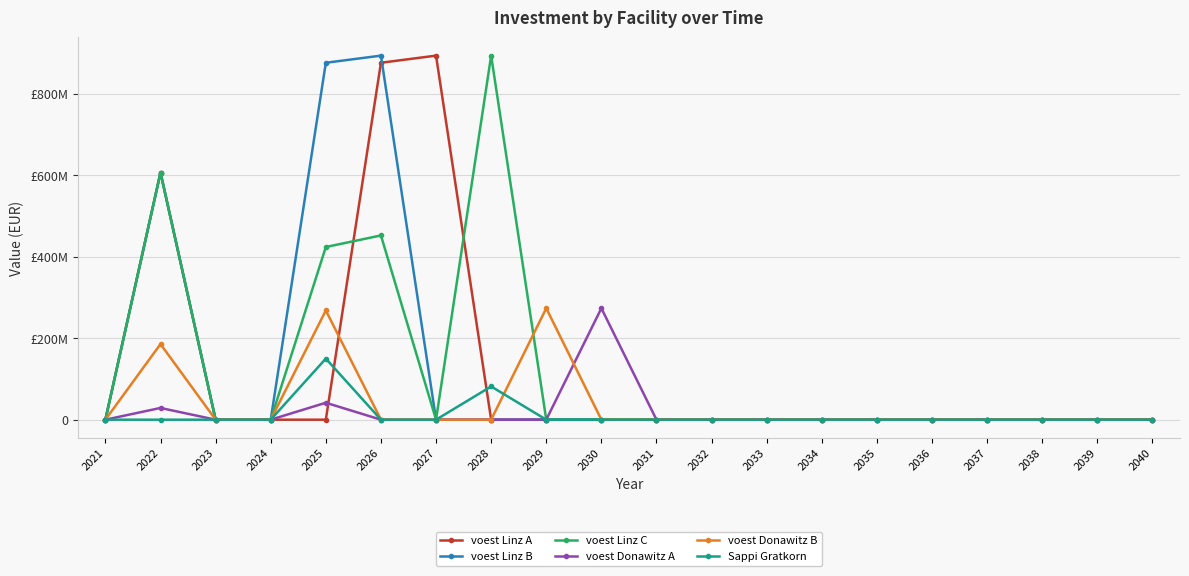

True or false: voest Linz A has more than 2 points higher than both neighbors.

False